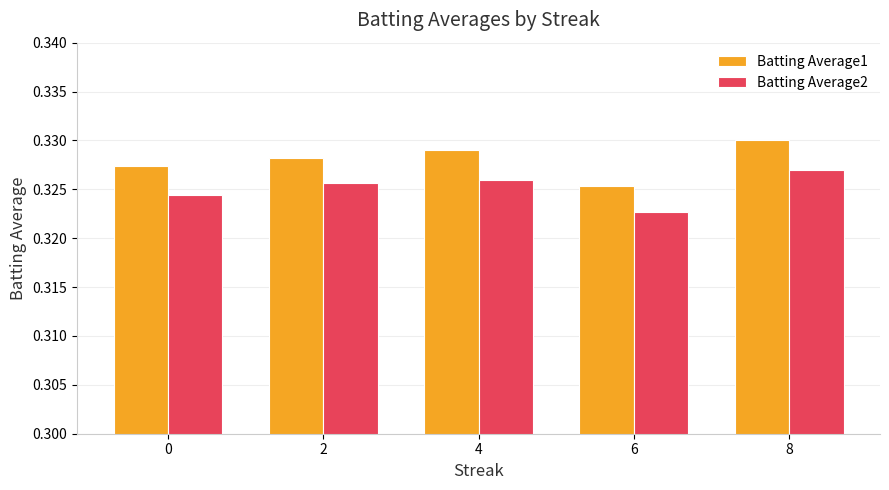

At which label does Batting Average2 reach its peak?

8